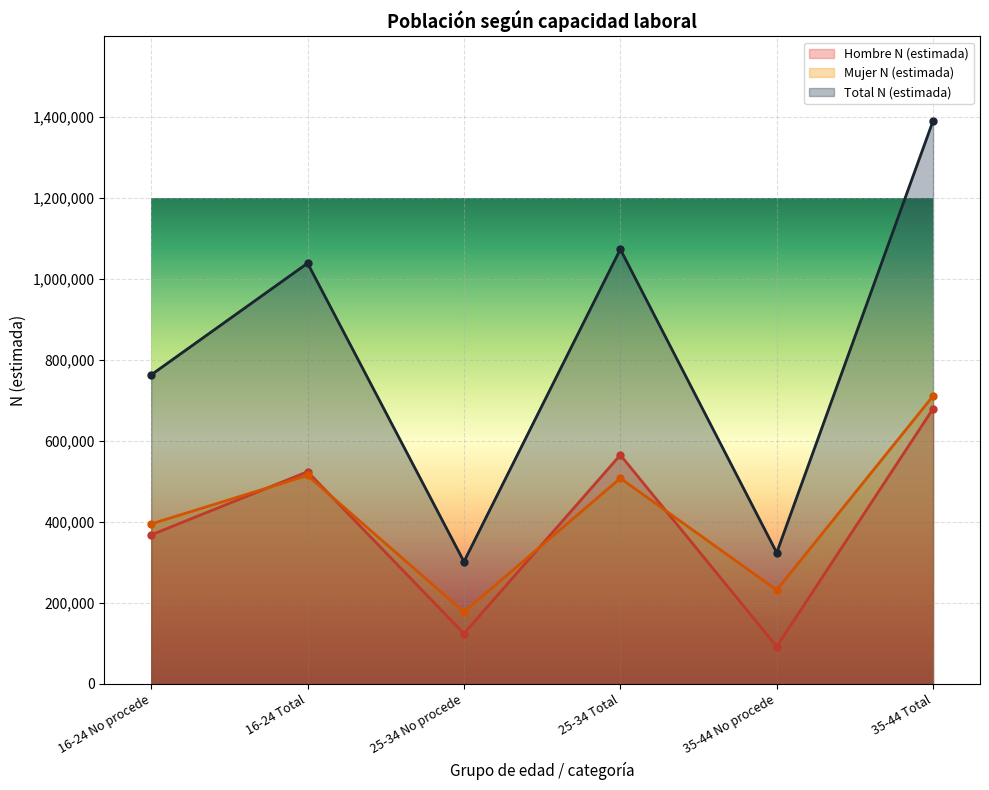

True or false: Total N (estimada) has a value of 332340 at 25-34 Total.

False